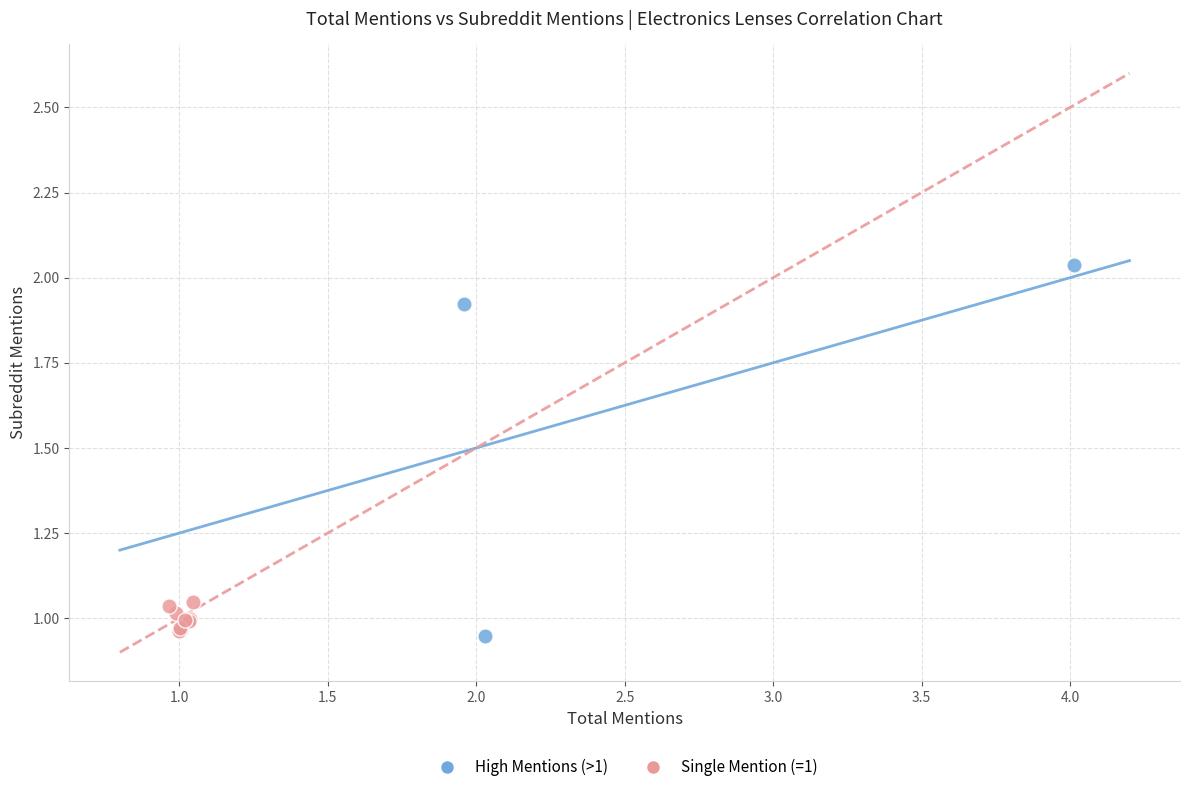

Which series contains the highest Y value?

High Mentions (>1)